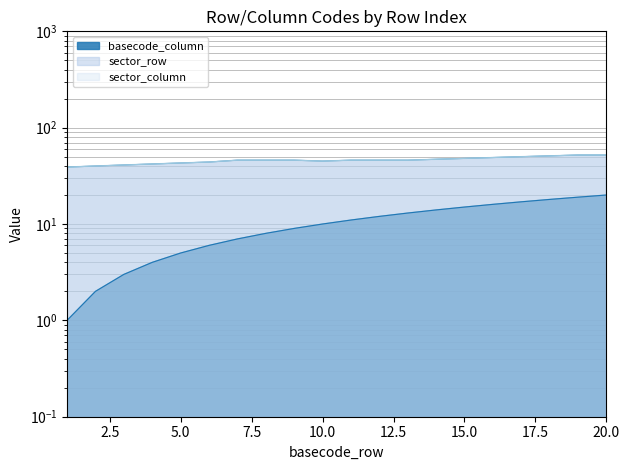

What value does the basecode_column series have at 7, to the nearest 5?

5